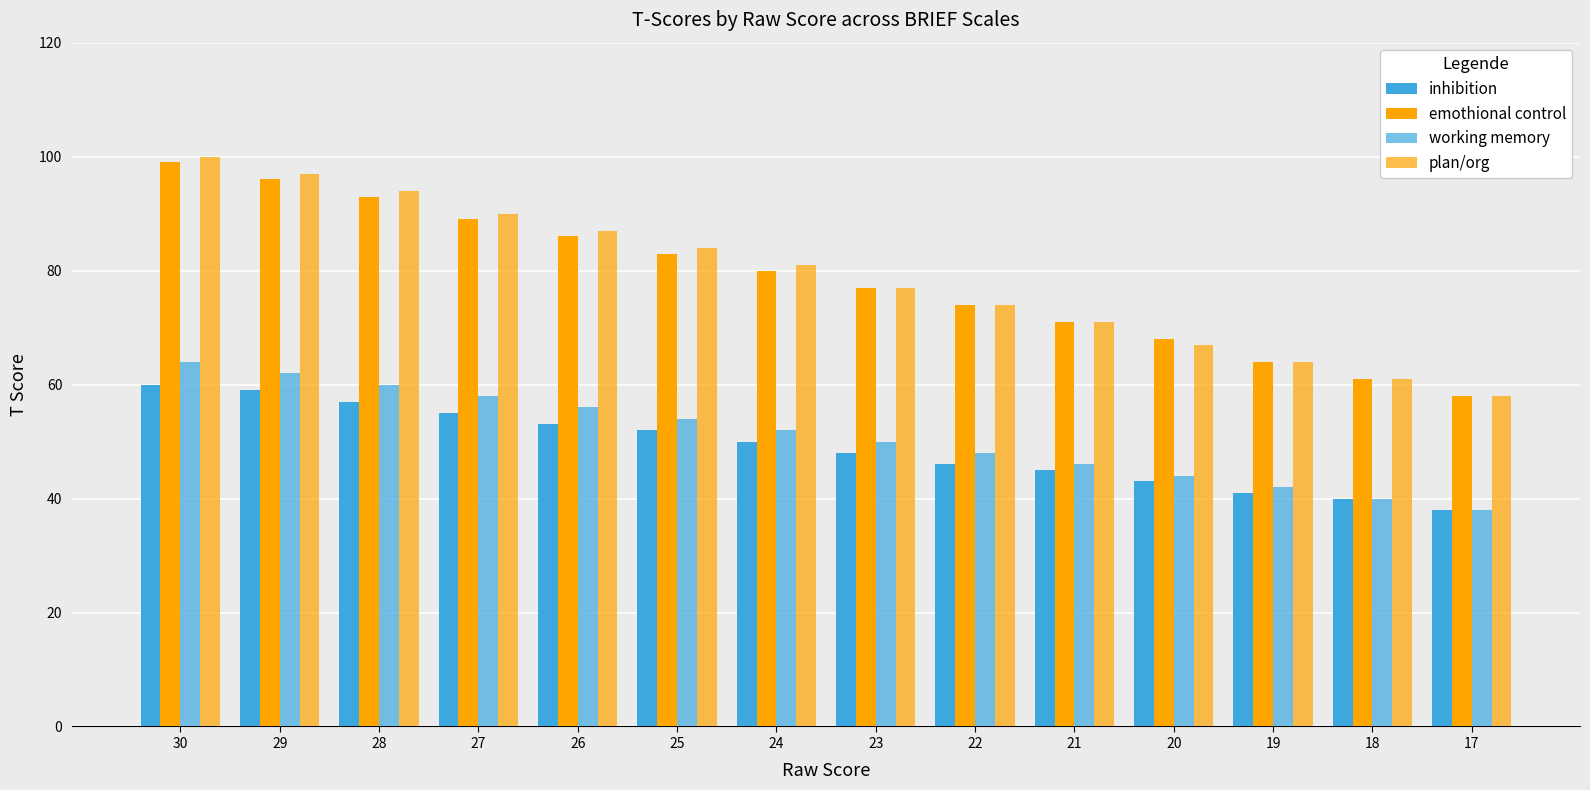

Where does the emothional control series first go above 80?

30